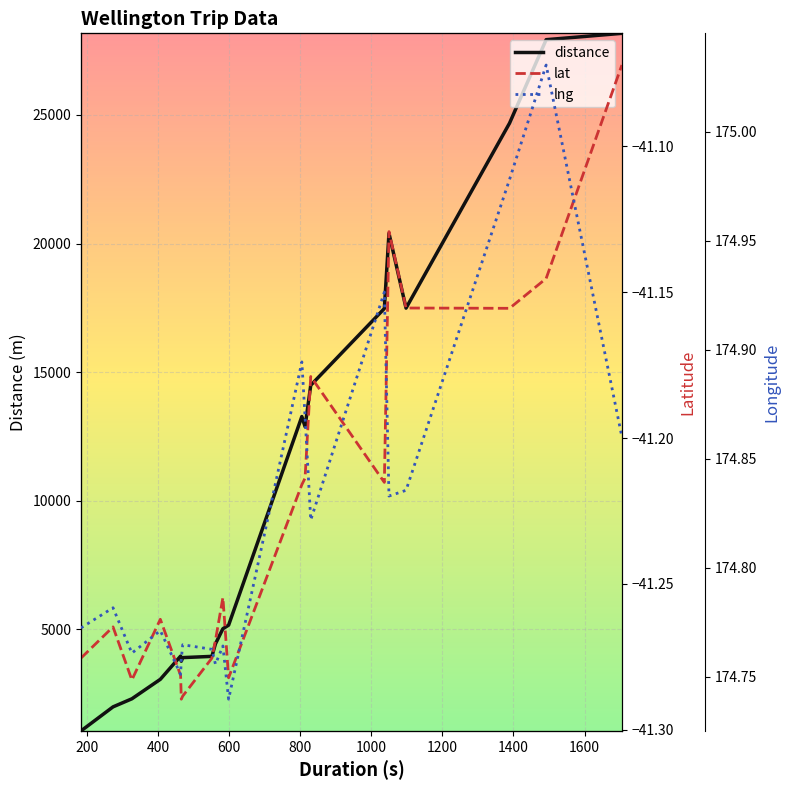

What is the minimum value for distance?

1056